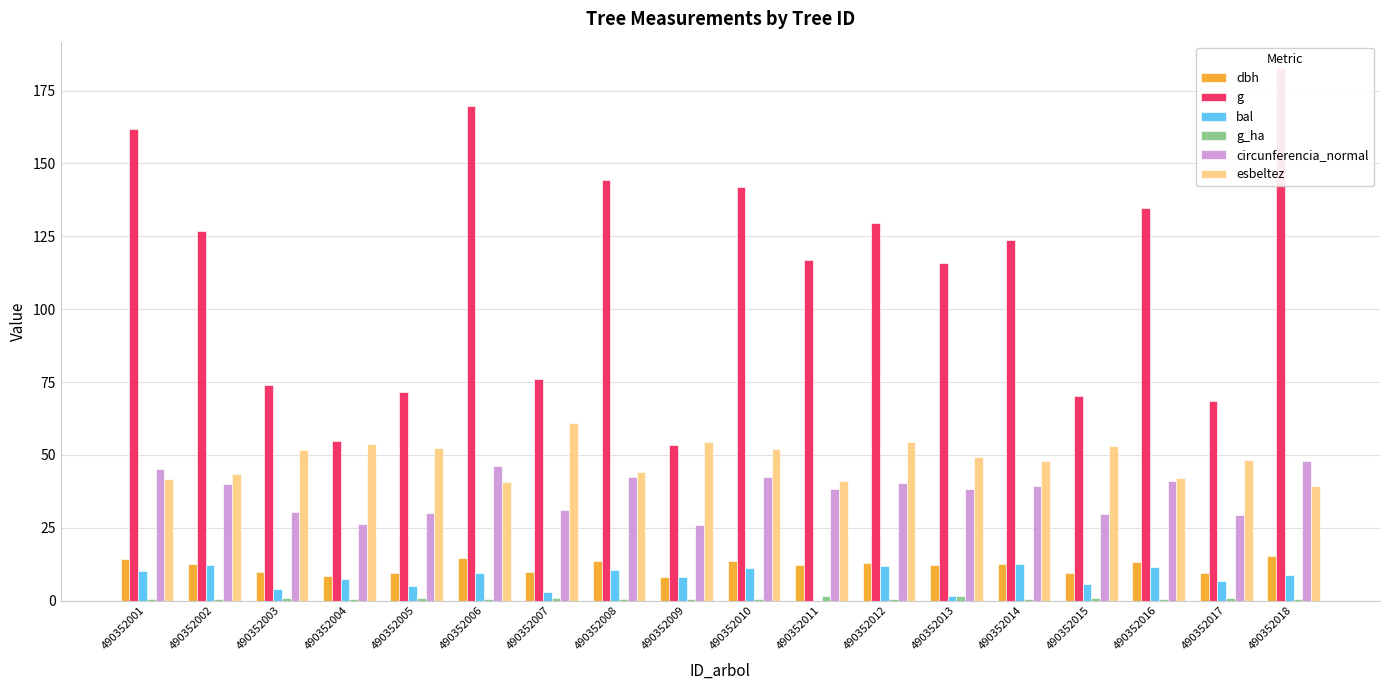

Where is bal nearest to the value 6?

490352015